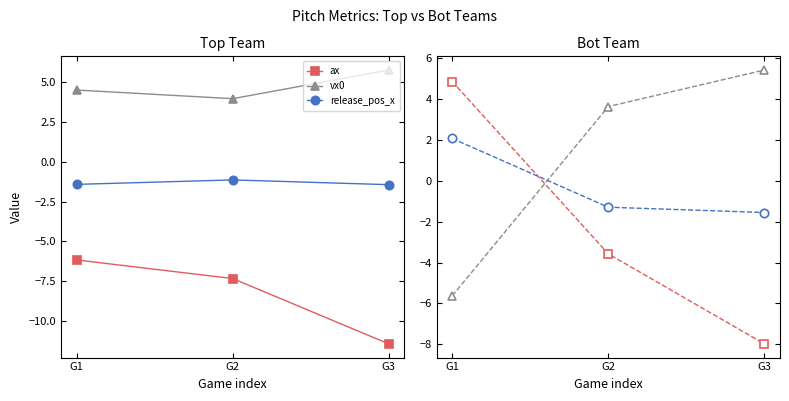

What are all the series names shown in the legend?

ax, vx0, release_pos_x